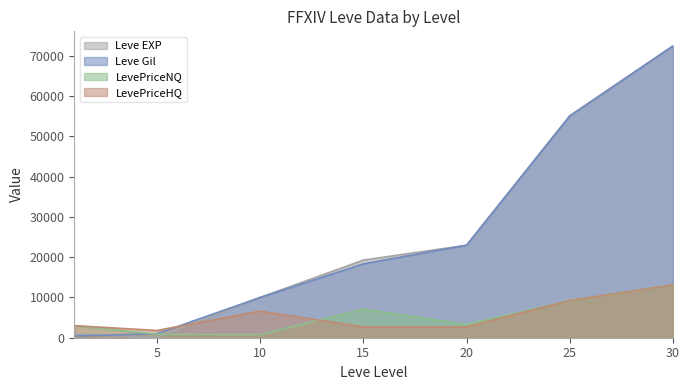

What is the difference between the maximum and minimum values in the Leve Gil series?

72010.0